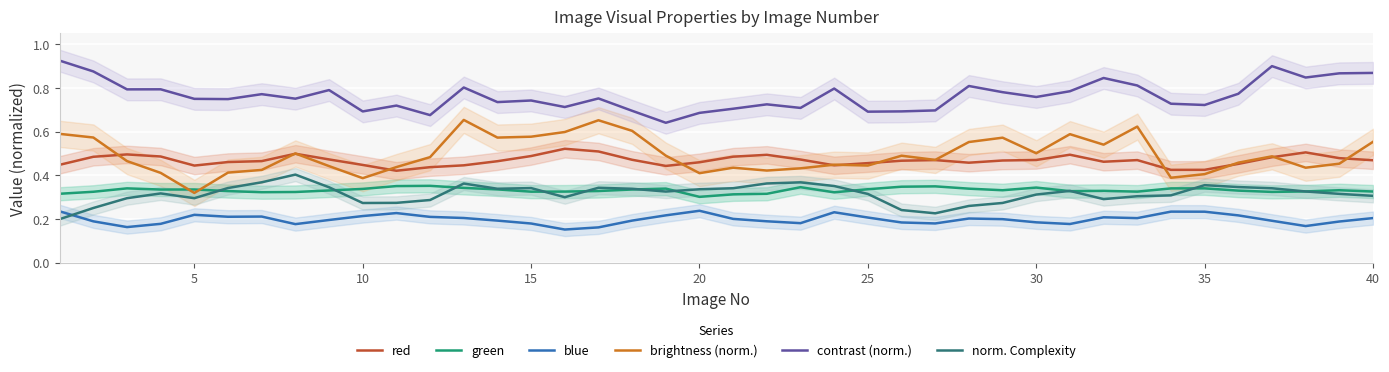

True or false: contrast (norm.) has more than 0 interior local peaks.

True